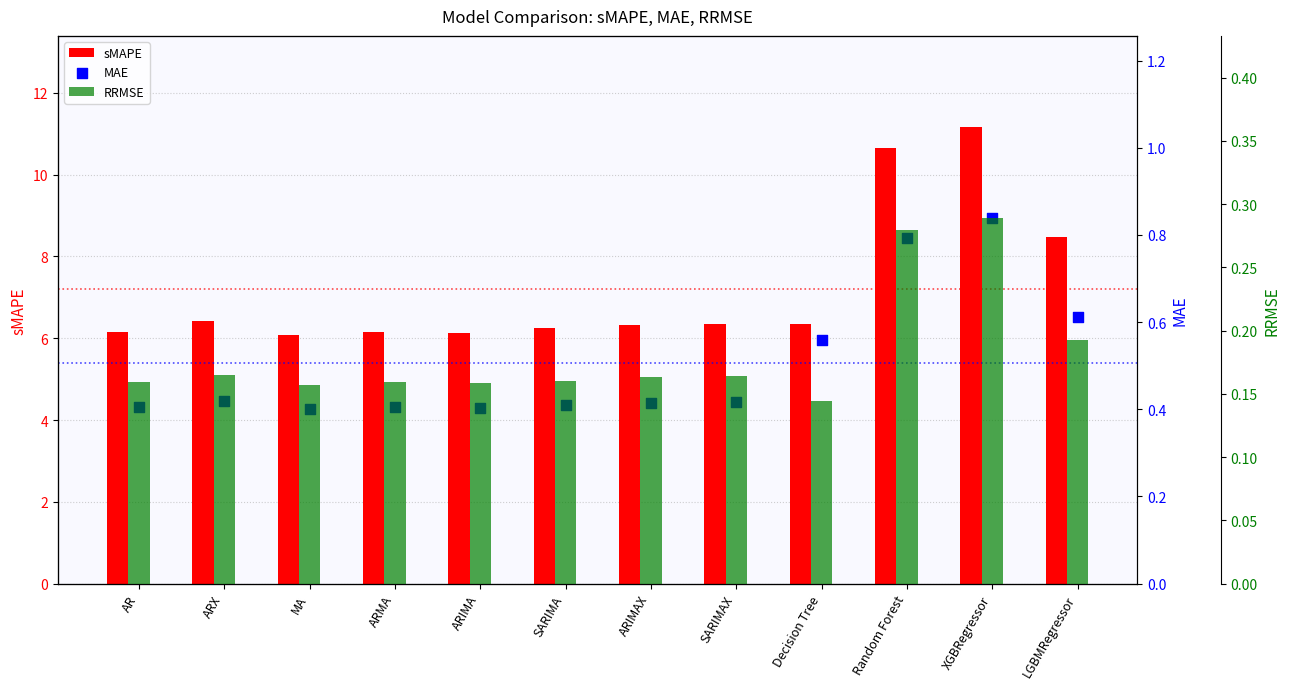

What are all the series names shown in the legend?

sMAPE, MAE, RRMSE